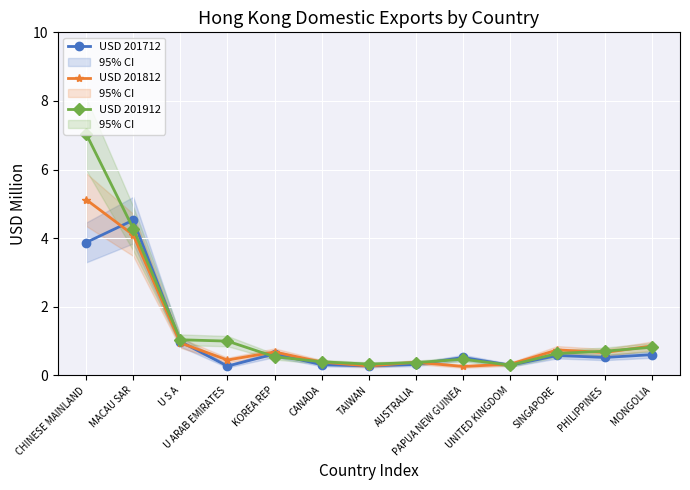

Count the number of categories in the chart.

13